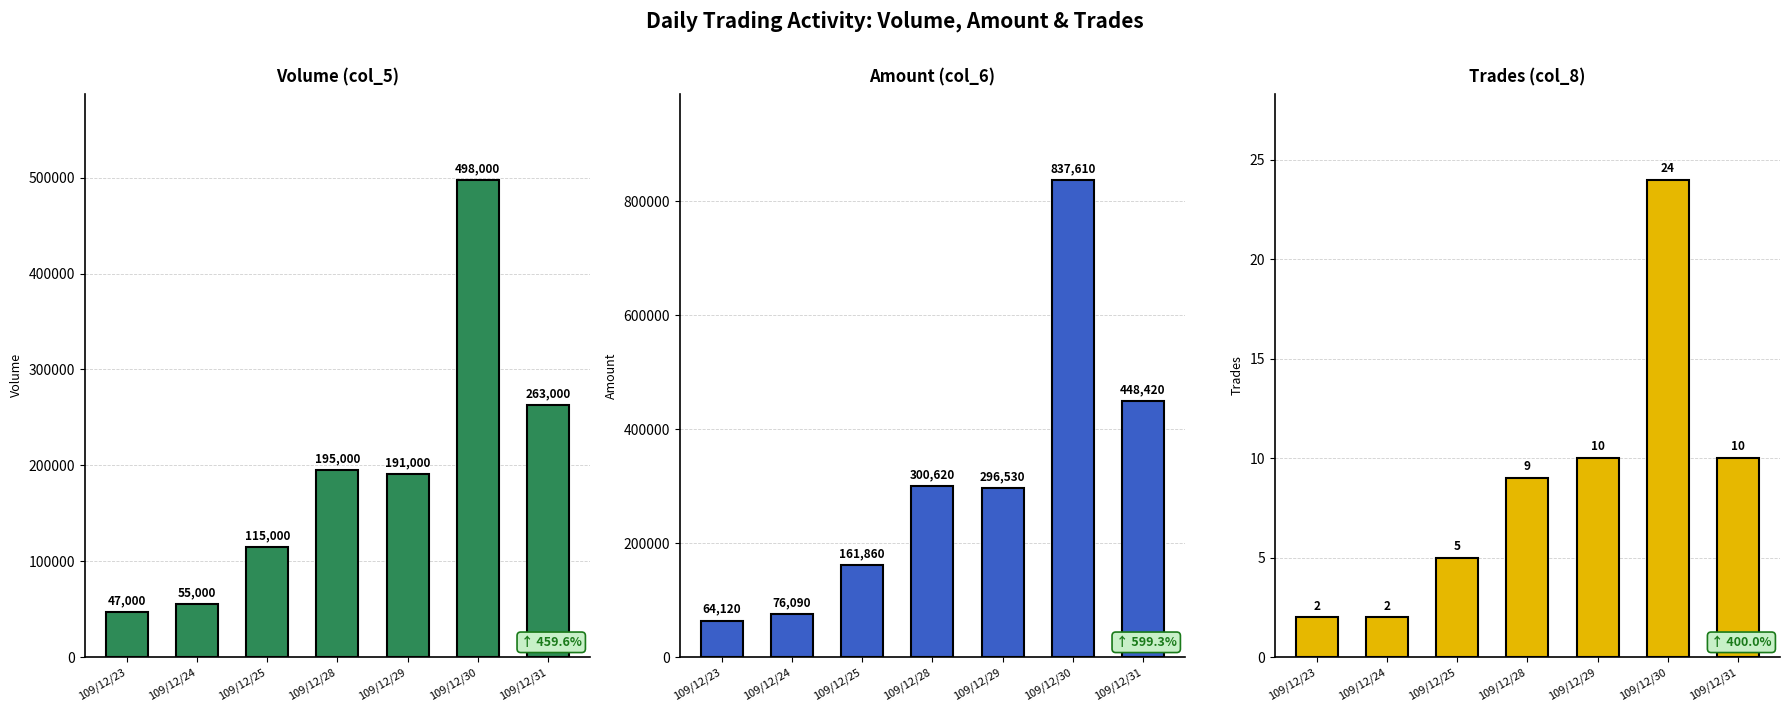

At which label does Amount (col_6) reach its minimum?

109/12/23